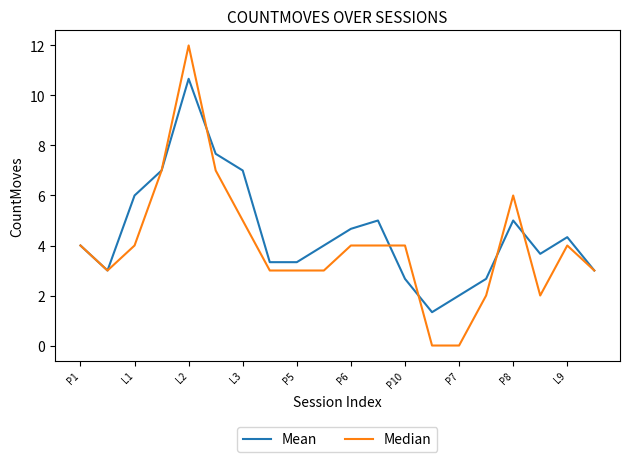

List the series in order of their peak value, lowest first.

Mean, Median